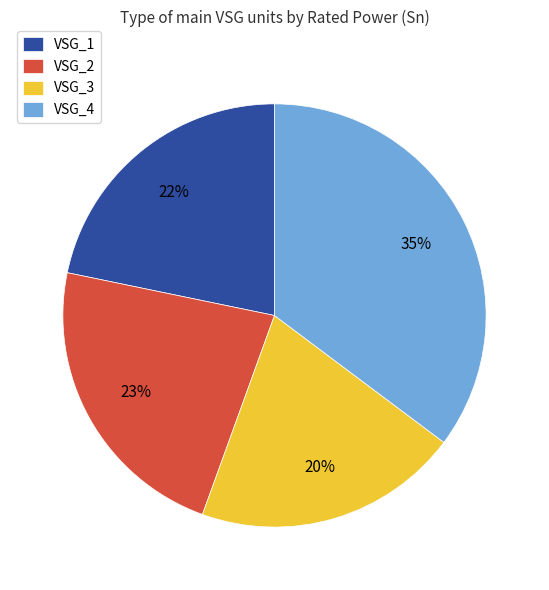

Which has a higher value, VSG_4 or VSG_3?

VSG_4